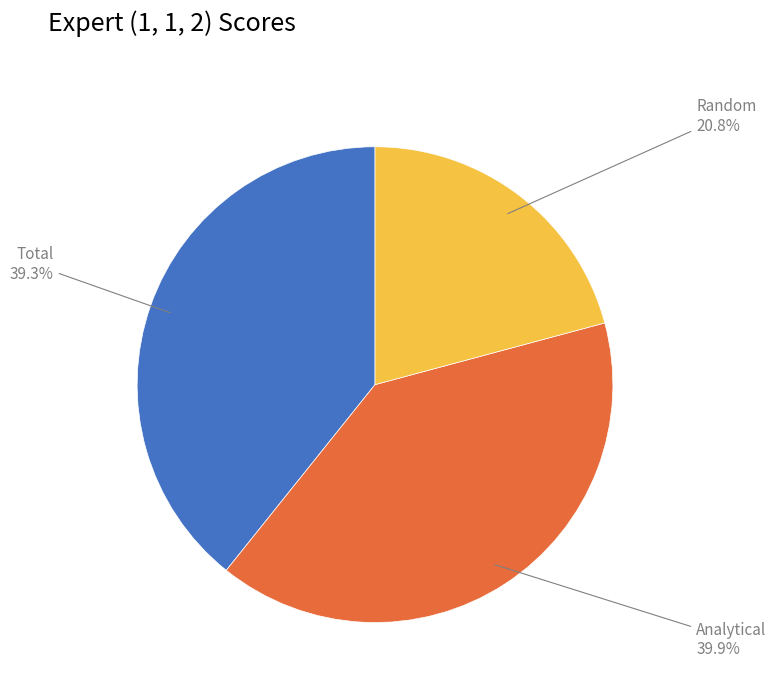

Is there a majority slice in this chart?

No